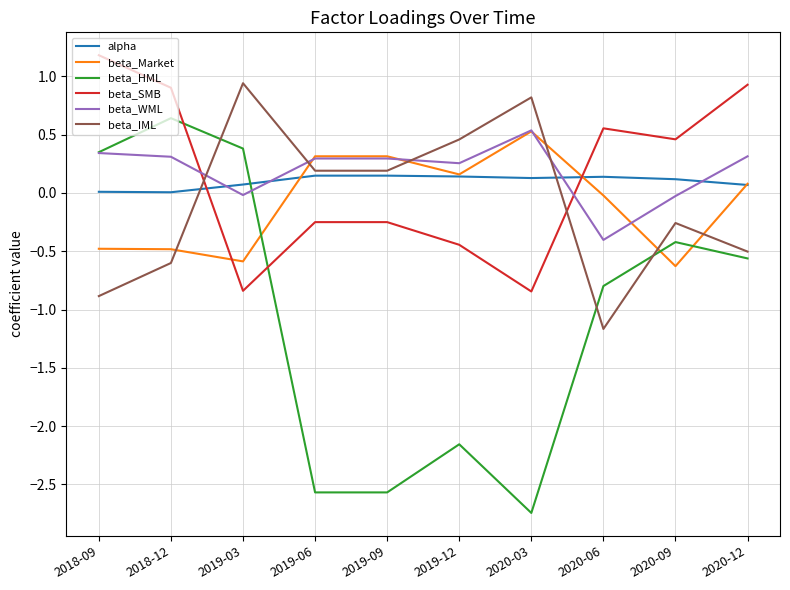

What position from the right is 2020-03?

4